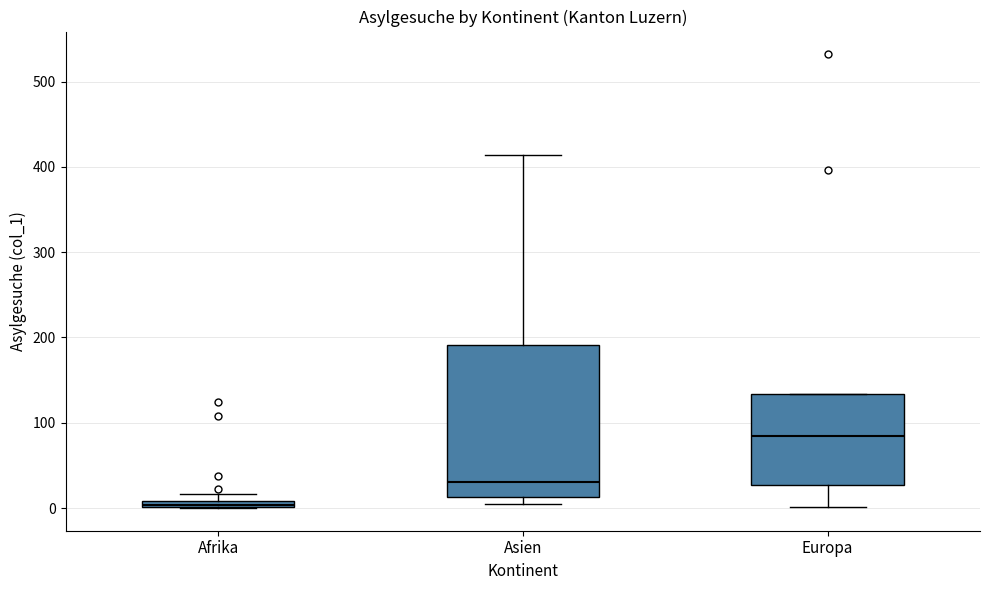

Which box is the tallest, from its lower edge to its upper edge?

Asien